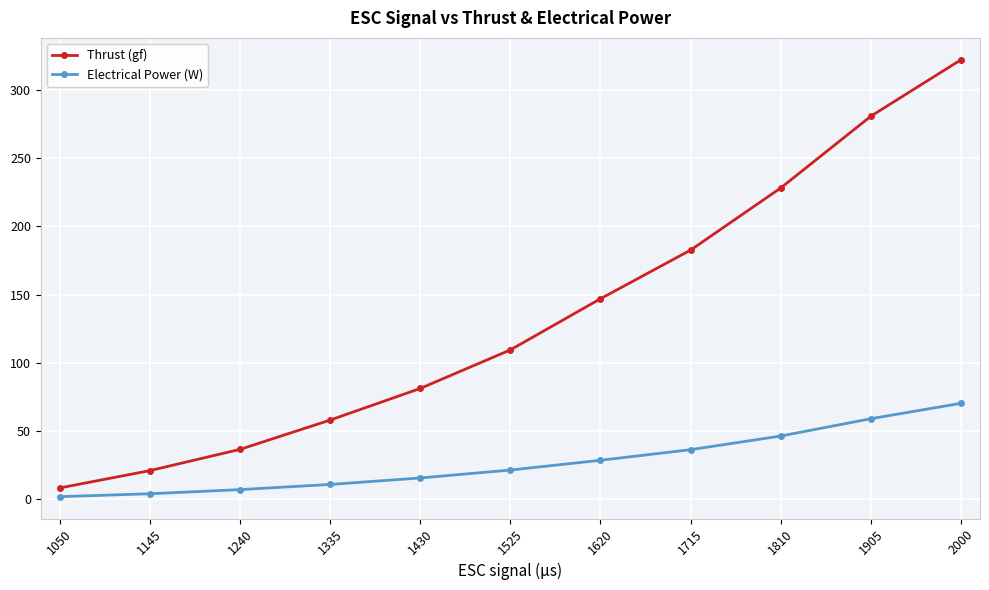

True or false: Thrust (gf) and Electrical Power (W) cross at least once.

False